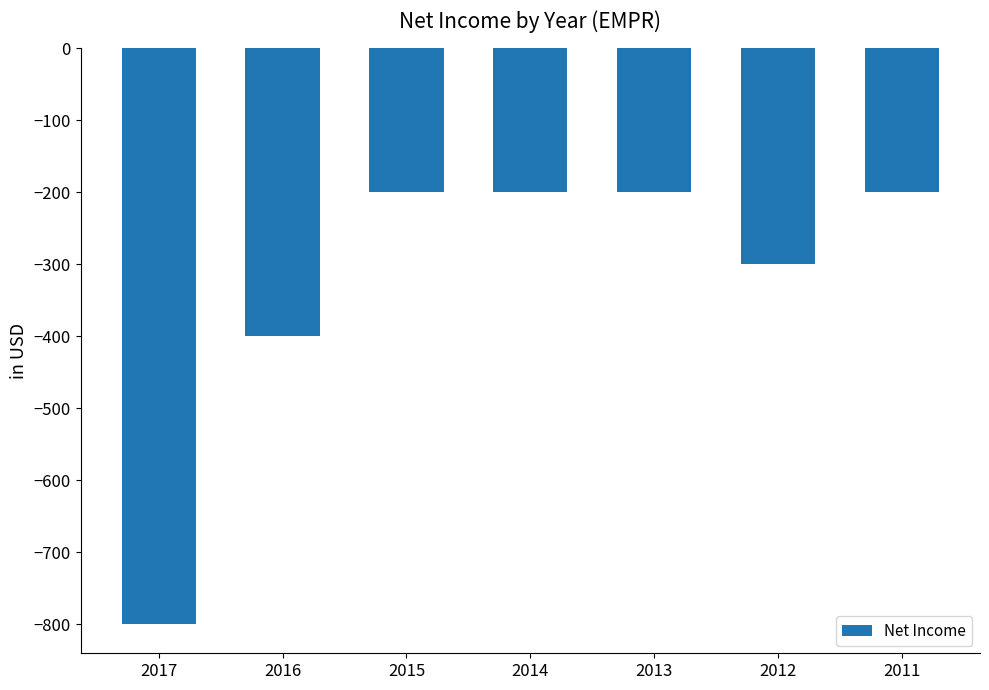

What is the difference between the values at 2013 and 2012?

100